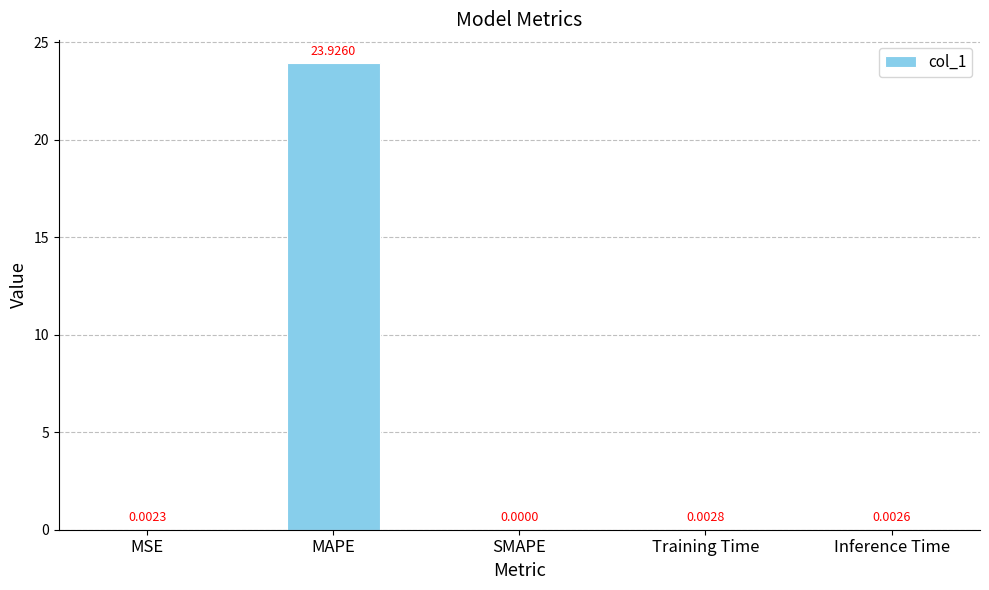

At which category does the chart reach its peak across all series?

MAPE